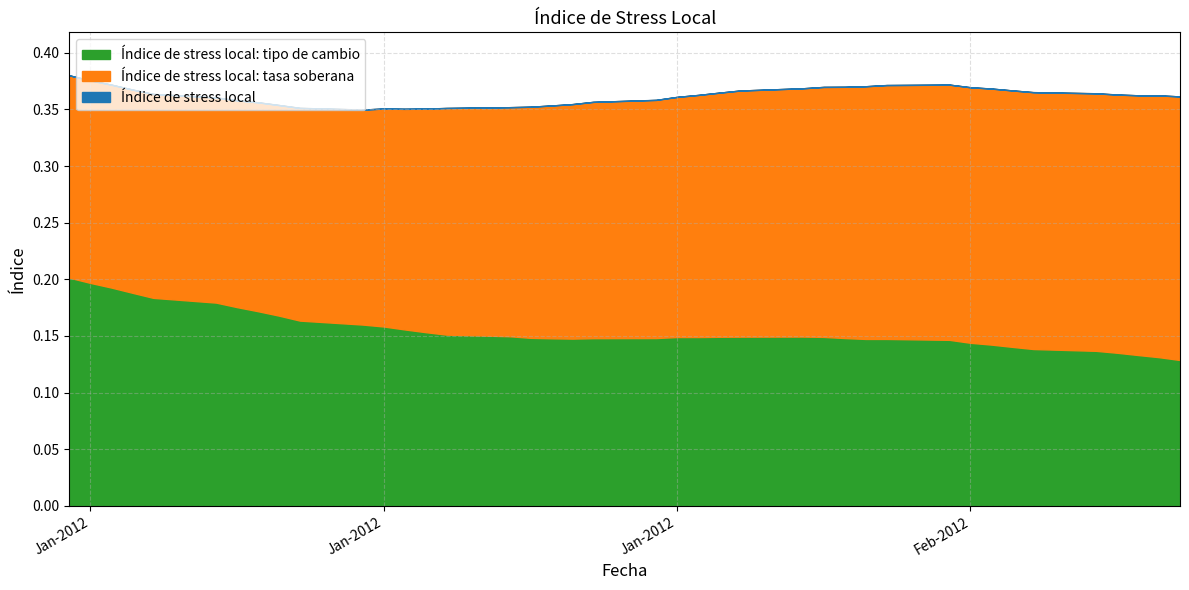

Reading right to left, list all the values displayed in this chart.

Índice de stress local: 24-02-2012=0.4	23-02-2012=0.4	22-02-2012=0.4	21-02-2012=0.4	20-02-2012=0.4	17-02-2012=0.4	16-02-2012=0.4	15-02-2012=0.4	14-02-2012=0.4	13-02-2012=0.4	10-02-2012=0.4	09-02-2012=0.4	08-02-2012=0.4	07-02-2012=0.4	06-02-2012=0.4	03-02-2012=0.4	02-02-2012=0.4	01-02-2012=0.4	31-01-2012=0.4	30-01-2012=0.4	27-01-2012=0.4	26-01-2012=0.4	25-01-2012=0.4	24-01-2012=0.4	23-01-2012=0.4	20-01-2012=0.4	19-01-2012=0.4	18-01-2012=0.4	17-01-2012=0.4	16-01-2012=0.3	13-01-2012=0.4	12-01-2012=0.4	11-01-2012=0.4	10-01-2012=0.4	09-01-2012=0.4	06-01-2012=0.4	05-01-2012=0.4	04-01-2012=0.4	03-01-2012=0.4	02-01-2012=0.4
Índice de stress local: tasa soberana: 24-02-2012=0.2	23-02-2012=0.2	22-02-2012=0.2	21-02-2012=0.2	20-02-2012=0.2	17-02-2012=0.2	16-02-2012=0.2	15-02-2012=0.2	14-02-2012=0.2	13-02-2012=0.2	10-02-2012=0.2	09-02-2012=0.2	08-02-2012=0.2	07-02-2012=0.2	06-02-2012=0.2	03-02-2012=0.2	02-02-2012=0.2	01-02-2012=0.2	31-01-2012=0.2	30-01-2012=0.2	27-01-2012=0.2	26-01-2012=0.2	25-01-2012=0.2	24-01-2012=0.2	23-01-2012=0.2	20-01-2012=0.2	19-01-2012=0.2	18-01-2012=0.2	17-01-2012=0.2	16-01-2012=0.2	13-01-2012=0.2	12-01-2012=0.2	11-01-2012=0.2	10-01-2012=0.2	09-01-2012=0.2	06-01-2012=0.2	05-01-2012=0.2	04-01-2012=0.2	03-01-2012=0.2	02-01-2012=0.2
Índice de stress local: tipo de cambio: 24-02-2012=0.1	23-02-2012=0.1	22-02-2012=0.1	21-02-2012=0.1	20-02-2012=0.1	17-02-2012=0.1	16-02-2012=0.1	15-02-2012=0.1	14-02-2012=0.1	13-02-2012=0.1	10-02-2012=0.1	09-02-2012=0.1	08-02-2012=0.1	07-02-2012=0.1	06-02-2012=0.1	03-02-2012=0.1	02-02-2012=0.1	01-02-2012=0.1	31-01-2012=0.1	30-01-2012=0.1	27-01-2012=0.1	26-01-2012=0.1	25-01-2012=0.1	24-01-2012=0.1	23-01-2012=0.1	20-01-2012=0.2	19-01-2012=0.2	18-01-2012=0.2	17-01-2012=0.2	16-01-2012=0.2	13-01-2012=0.2	12-01-2012=0.2	11-01-2012=0.2	10-01-2012=0.2	09-01-2012=0.2	06-01-2012=0.2	05-01-2012=0.2	04-01-2012=0.2	03-01-2012=0.2	02-01-2012=0.2